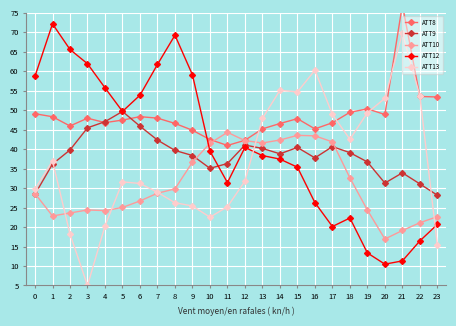

What are all the series names shown in the legend?

ATT8, ATT9, ATT10, ATT12, ATT13